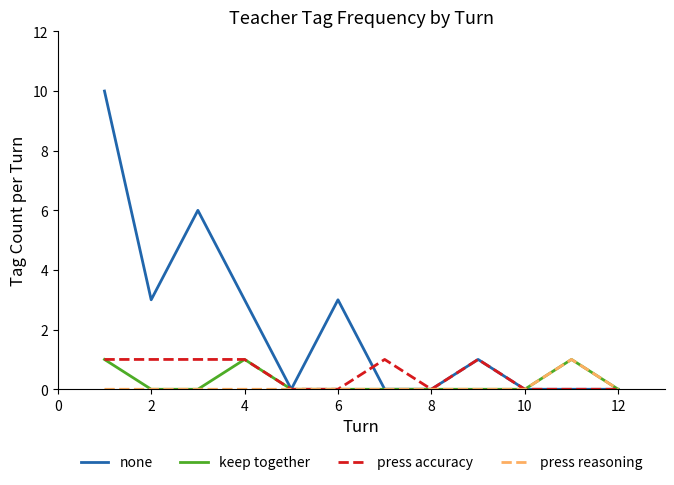

True or false: press accuracy has more than 0 points higher than both neighbors.

True